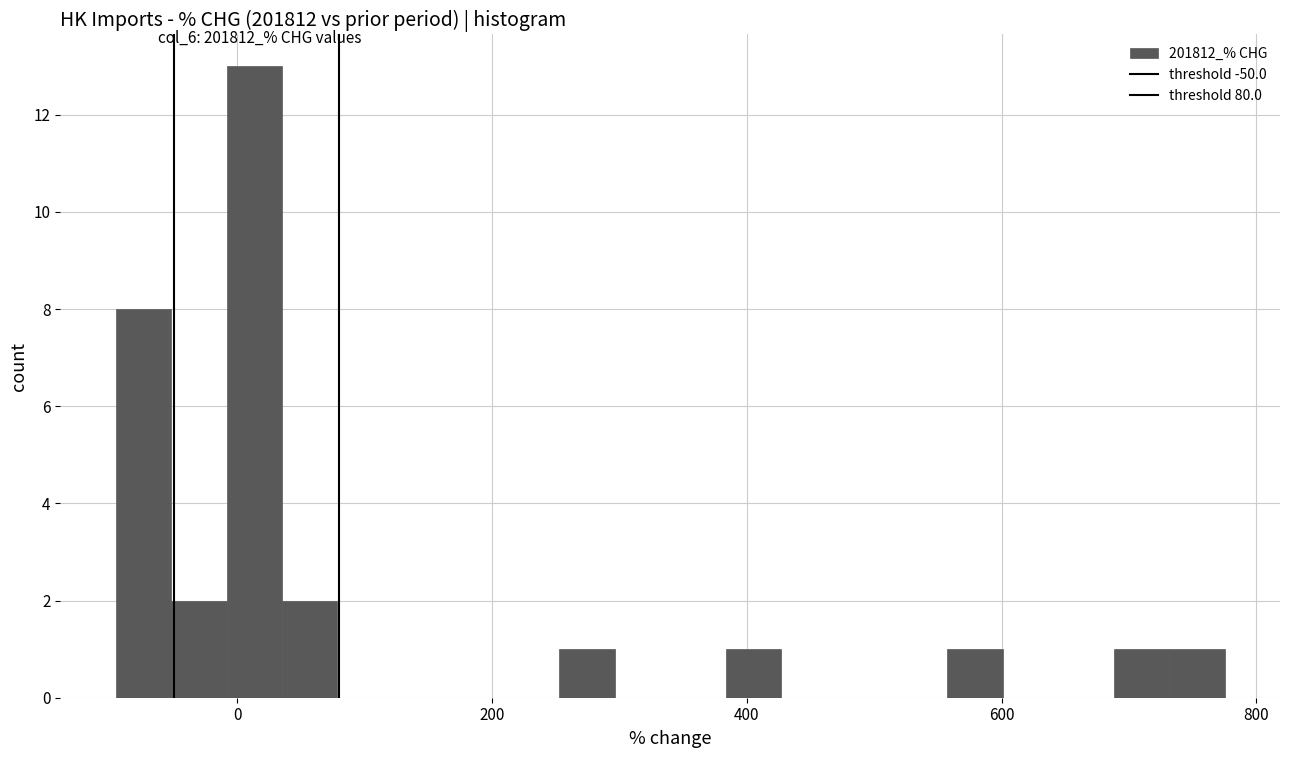

Around what value on the x-axis is the tallest bar? Give the approximate position of its centre, as read against the axis.

20